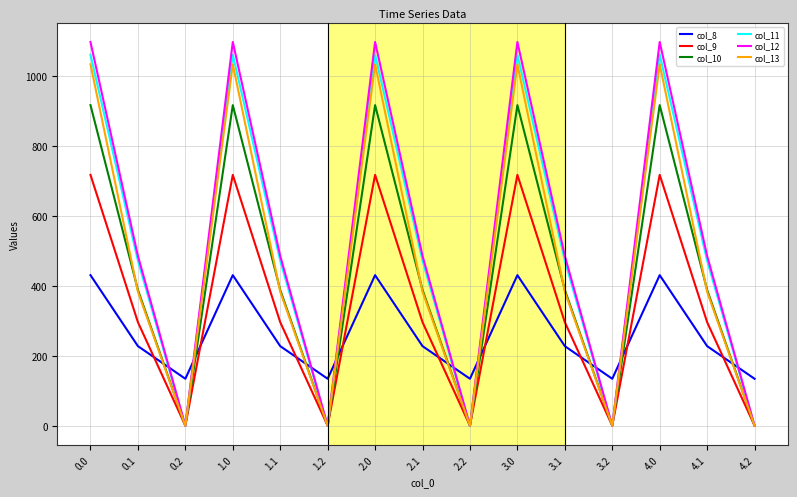

In col_10, how many points are lower than both neighbors (excluding endpoints)?

4